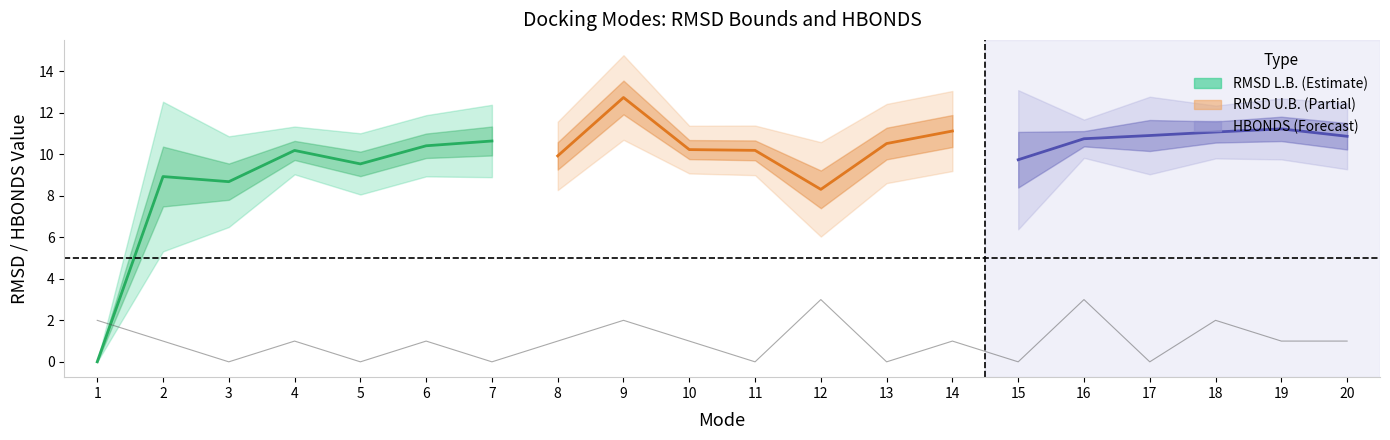

Which has a higher value, 4 or 5?

4